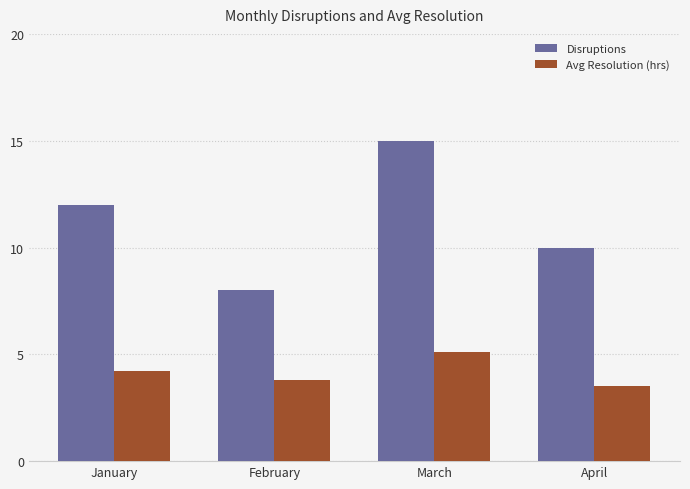

What is the average value of the Avg Resolution (hrs) series?

4.2